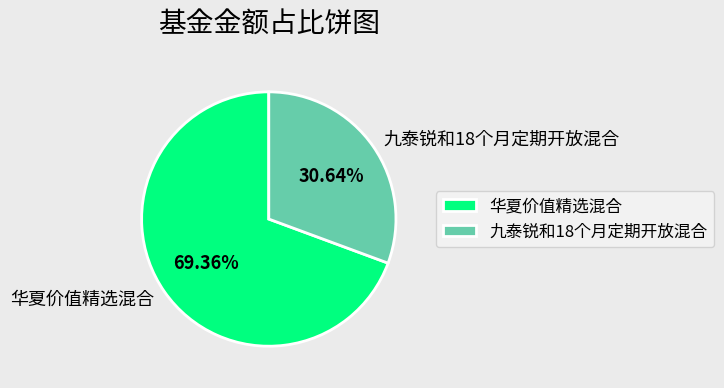

True or false: 华夏价值精选混合 accounts for 69% of the total.

True